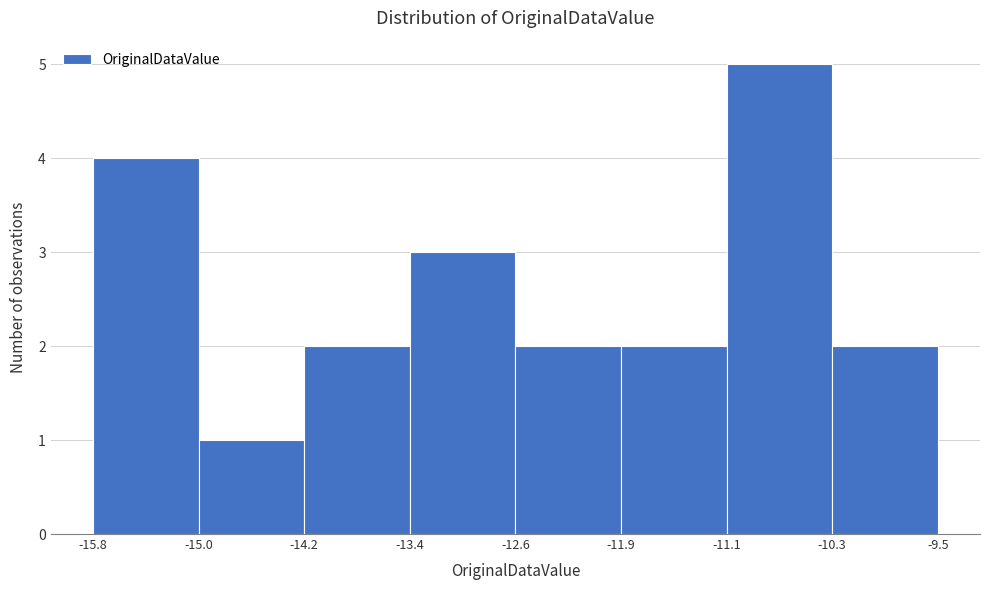

Over which range of the x-axis is the bar tallest?

-11.1 to -10.3